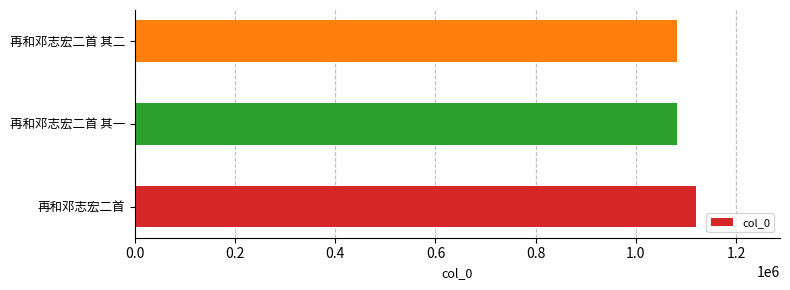

The value at 再和邓志宏二首 其一 is 1081219. True or false?

True